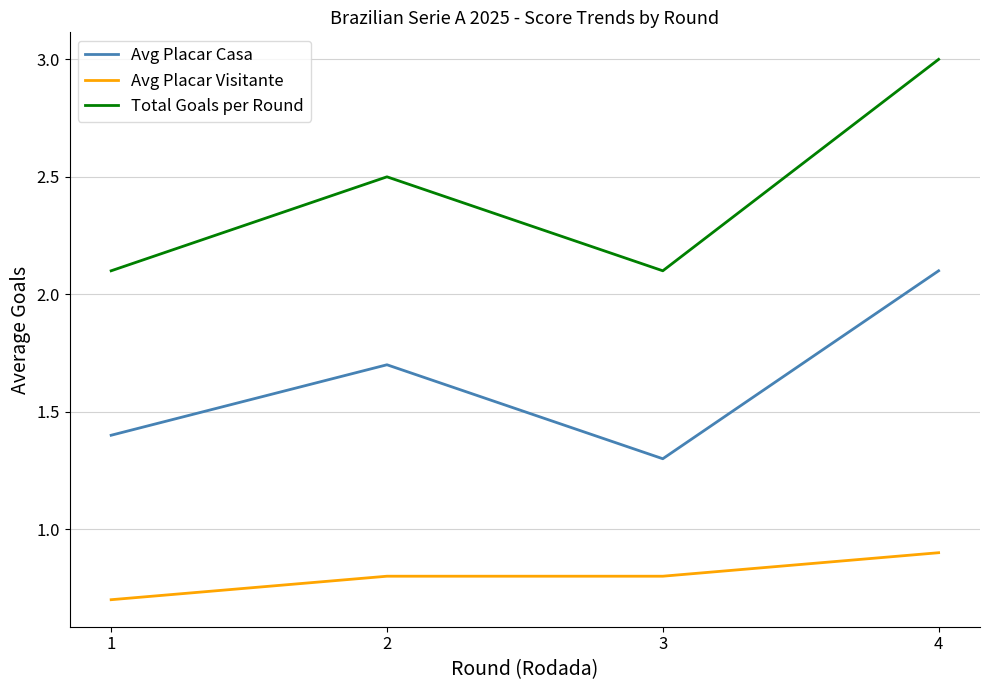

What is the difference between the highest and lowest values at 2?

1.7